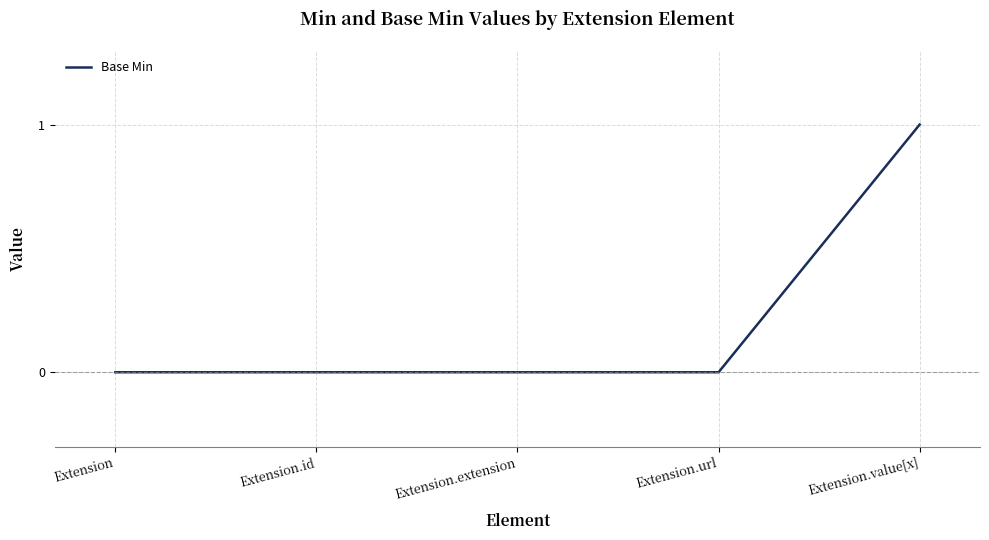

Does the chart display data point markers on the line(s)?

No